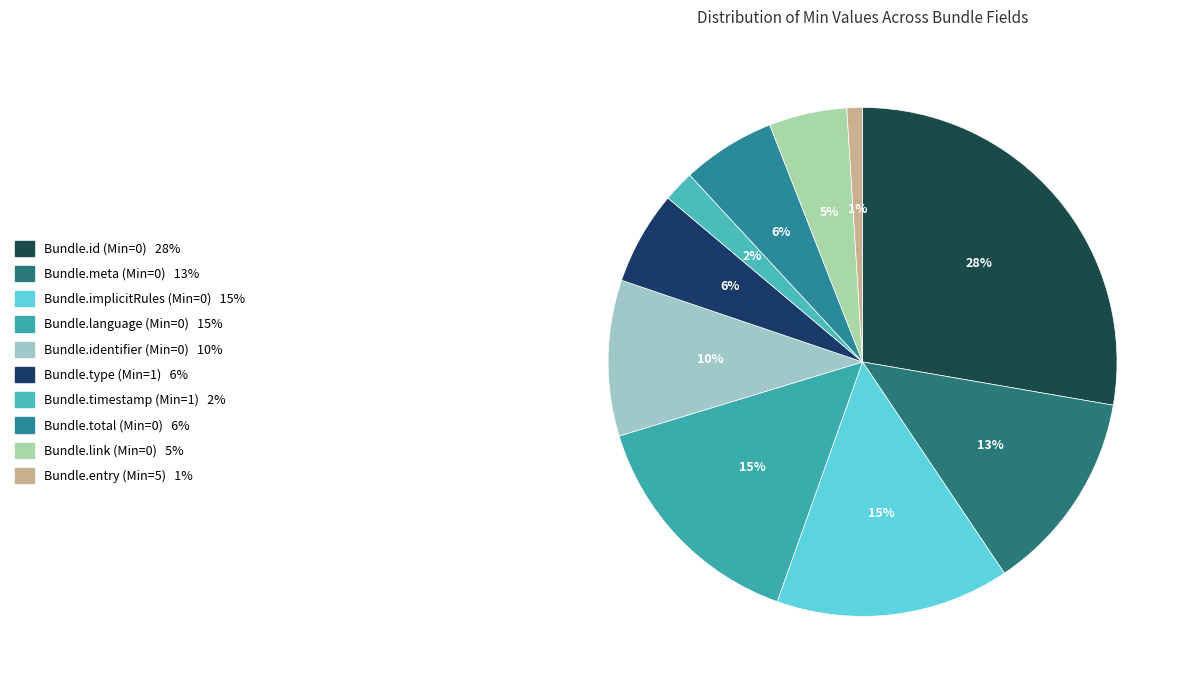

Count the number of slices in the pie.

10